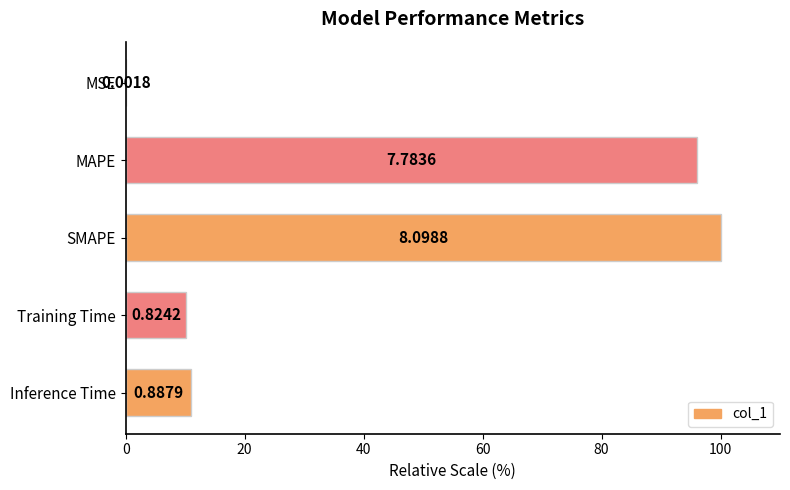

What is the sum of all values?

217.3